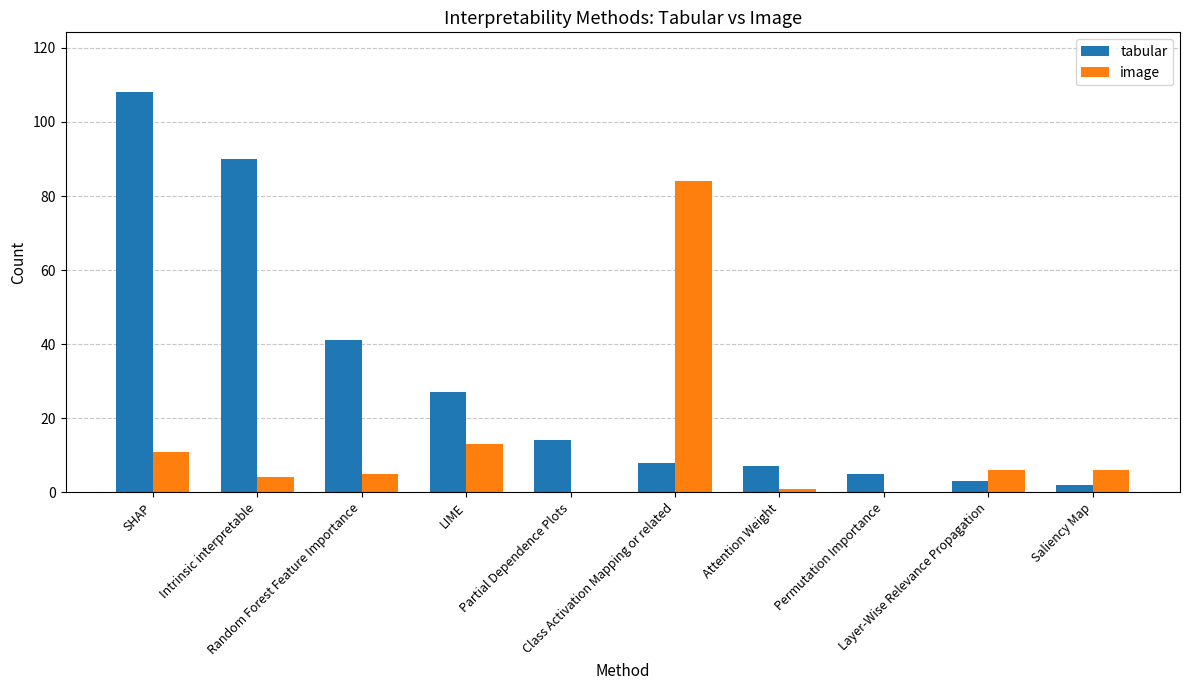

What is the maximum value for tabular?

108